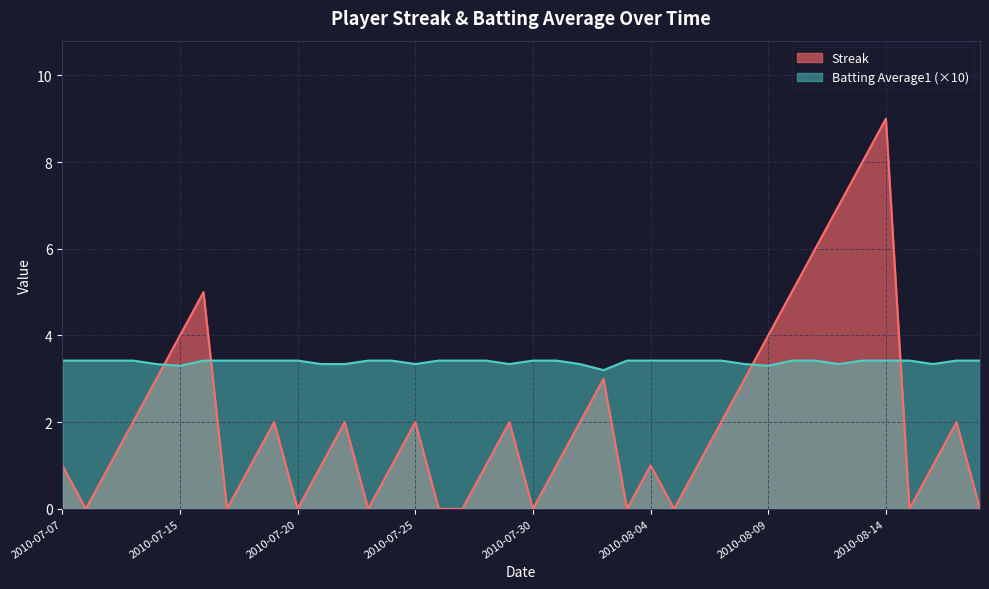

At how many categories does at least one series exceed 1?

40